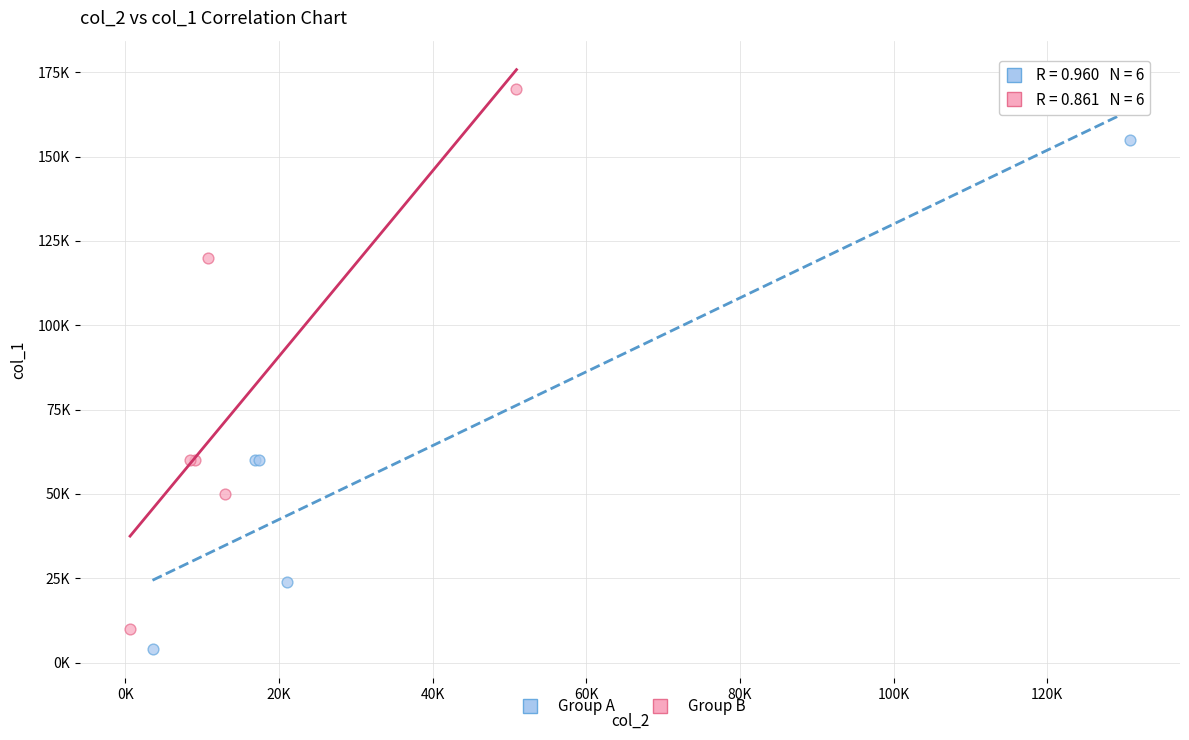

What are all the series names shown in the legend?

Group A, Group B